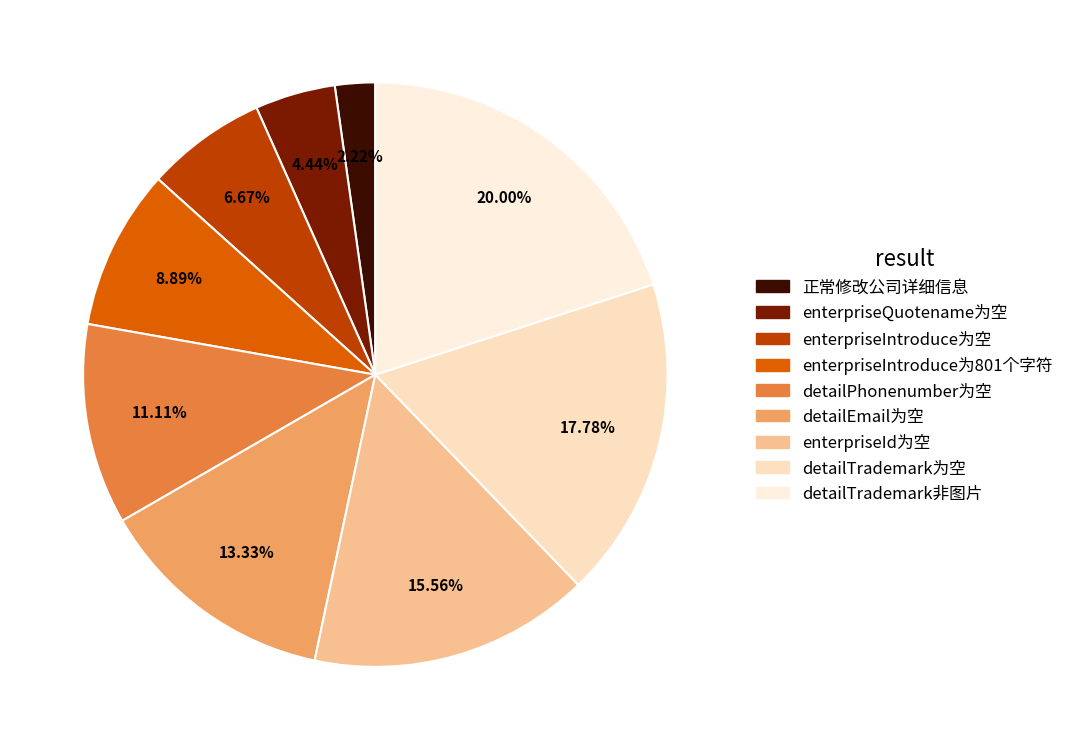

Rank the categories by value from lowest to highest.

正常修改公司详细信息, enterpriseQuotename为空, enterpriseIntroduce为空, enterpriseIntroduce为801个字符, detailPhonenumber为空, detailEmail为空, enterpriseId为空, detailTrademark为空, detailTrademark非图片